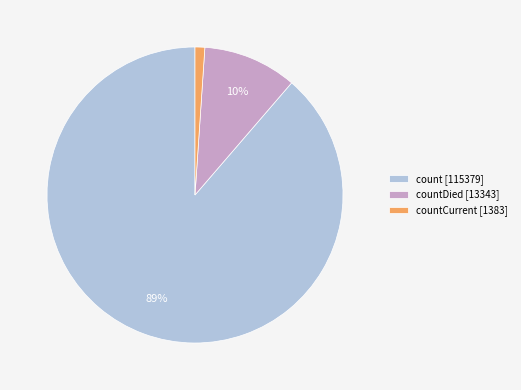

Which category has the biggest portion of the pie?

count [115379]